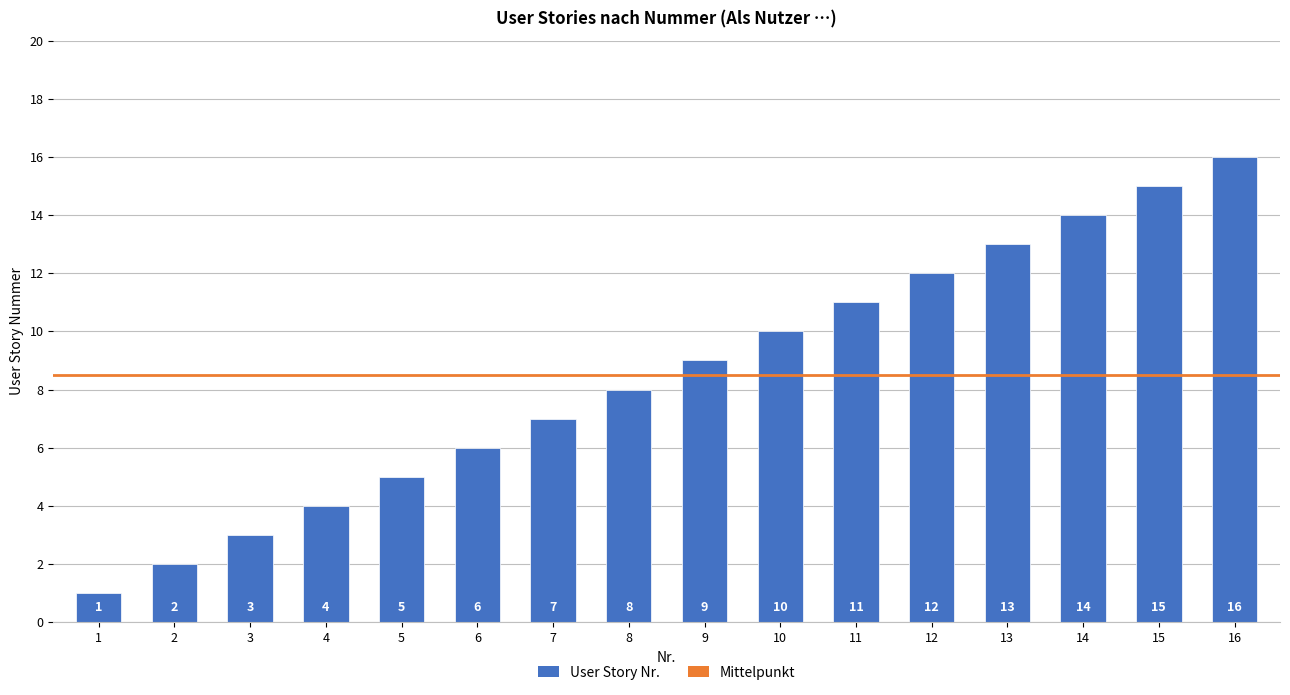

Reading right to left, what are all the values shown in this chart?

16	15	14	13	12	11	10	9	8	7	6	5	4	3	2	1